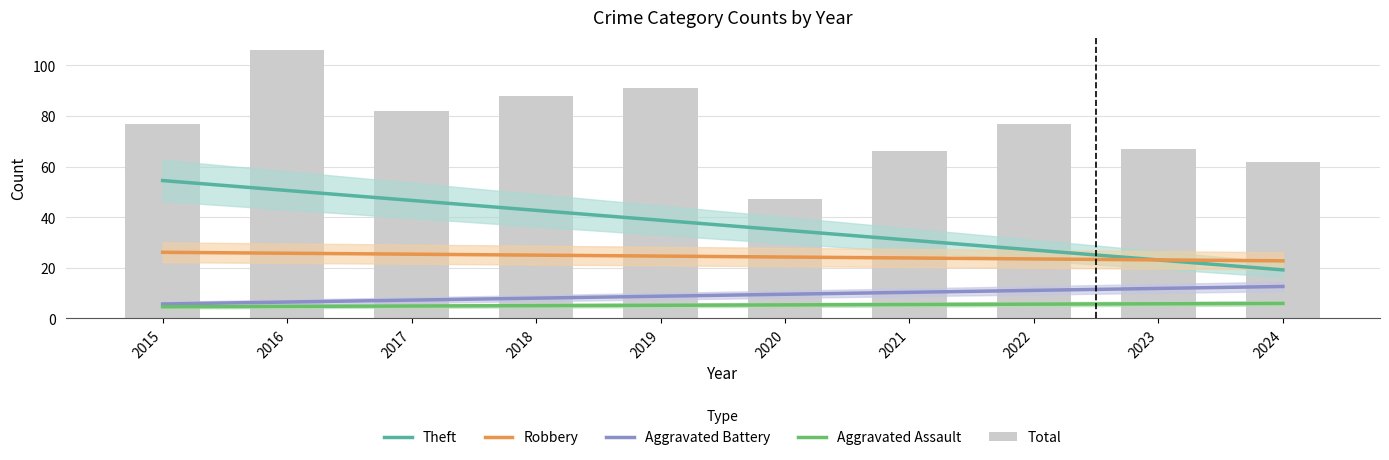

Reading right to left, transcribe all the data shown in this chart.

Theft: 19.1	23.1	27.0	30.9	34.8	38.8	42.7	46.6	50.5	54.5
Robbery: 22.7	23.1	23.5	23.8	24.2	24.6	25.0	25.3	25.7	26.1
Aggravated Battery: 12.6	11.8	11.0	10.3	9.5	8.7	7.9	7.2	6.4	5.6
Aggravated Assault: 5.9	5.7	5.6	5.4	5.3	5.1	5.0	4.8	4.7	4.5
Total: 62.0	67.0	77.0	66.0	47.0	91.0	88.0	82.0	106.0	77.0